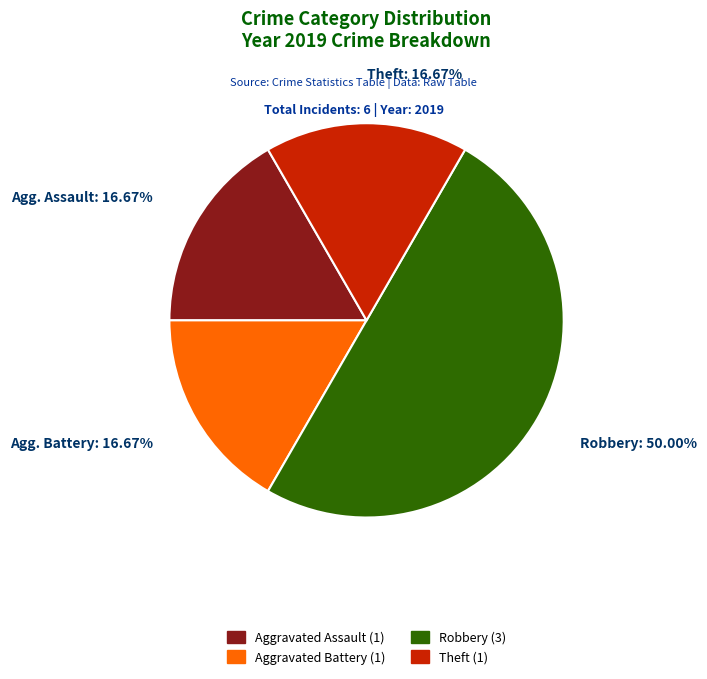

What percentage is the Aggravated Battery slice, to the nearest percent?

17%